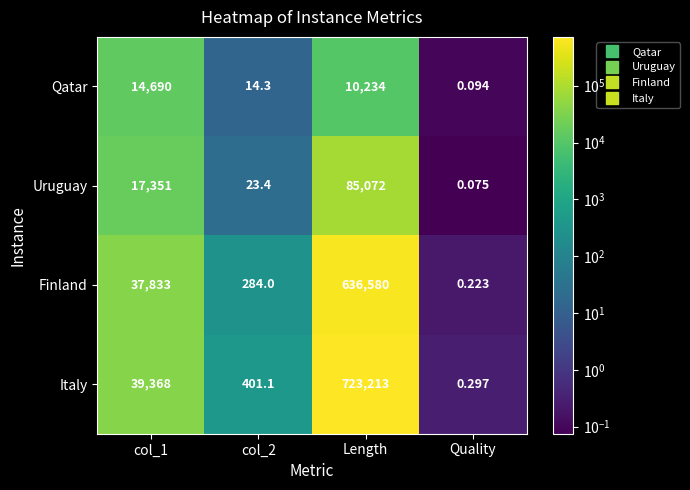

Which label corresponds to the largest value in the chart?

Length